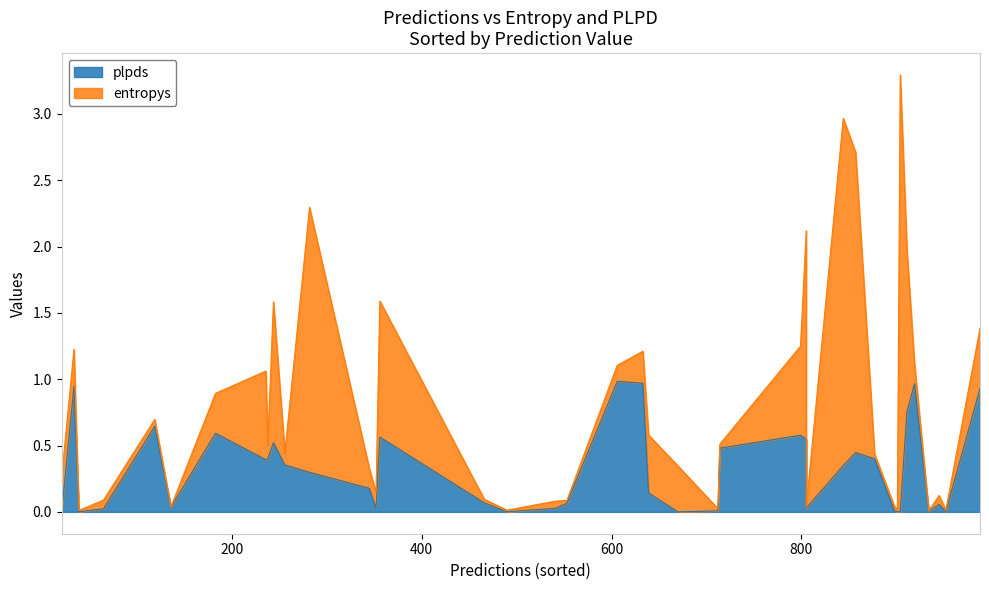

How many intersections are there between entropys and plpds?

22